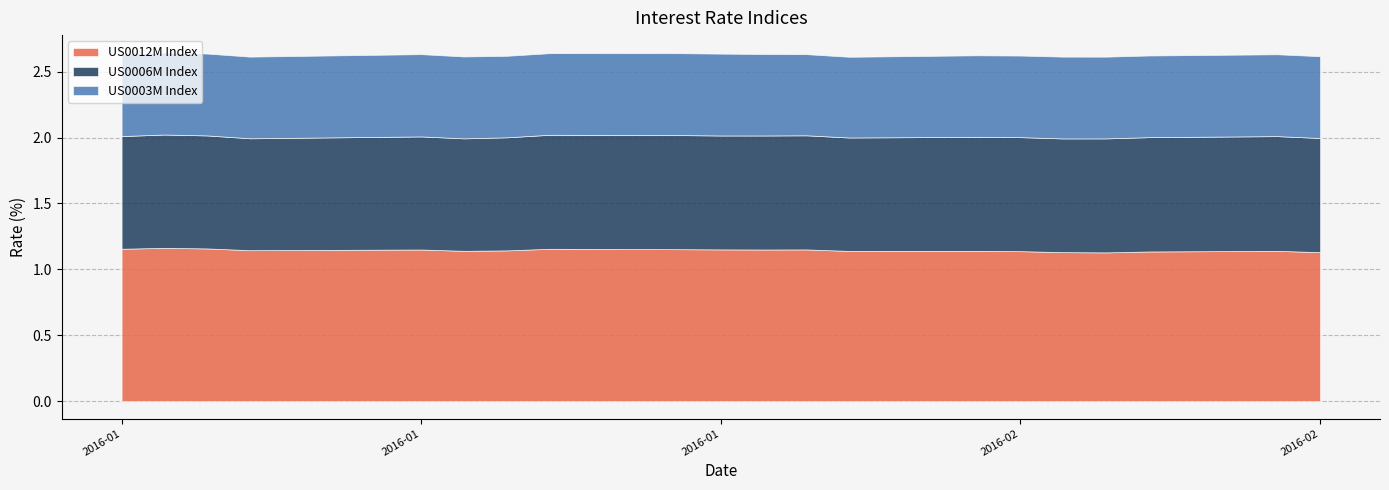

Rank the series at 2016-01-21 from highest to lowest value.

US0012M Index, US0006M Index, US0003M Index